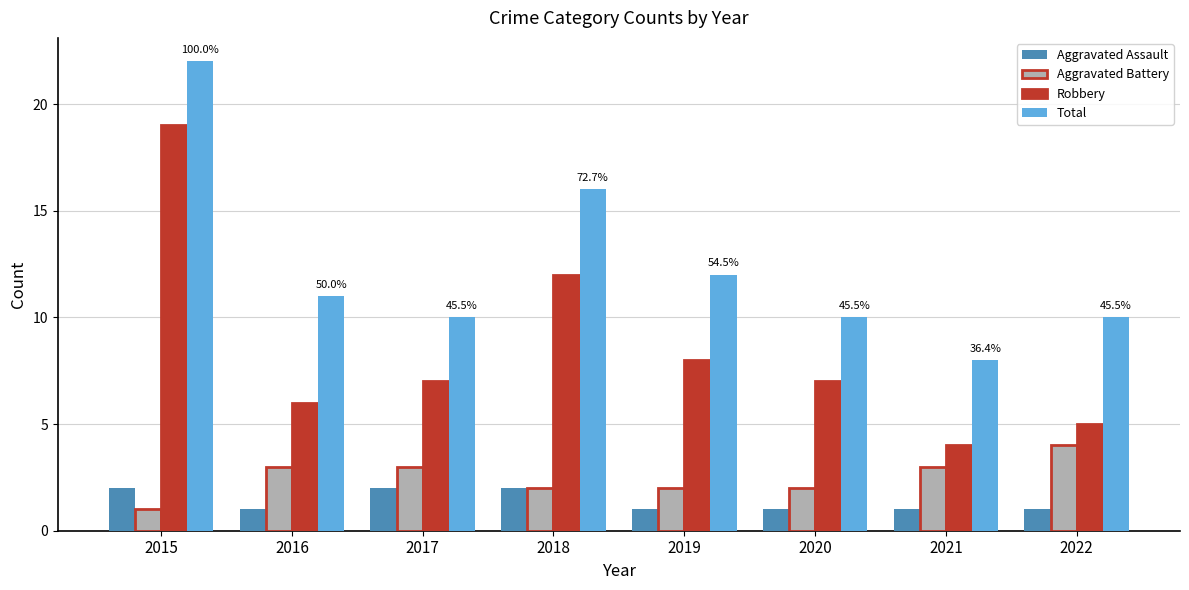

What is the difference between the highest and lowest values at 2019?

11